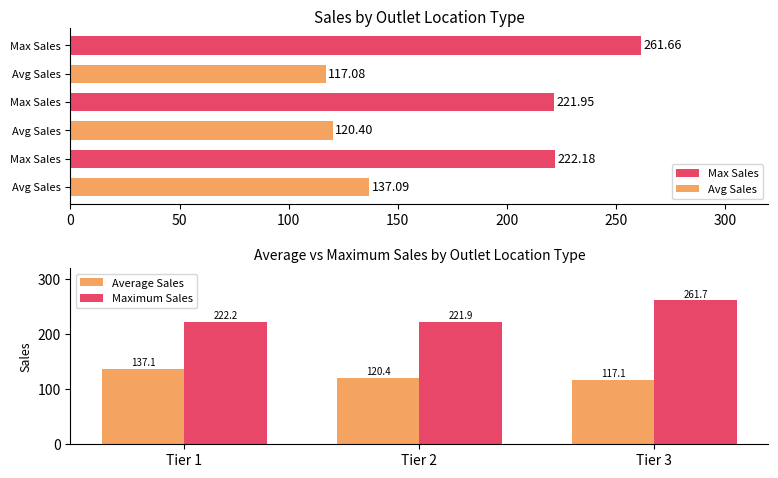

What is the value of the Average Sales bar at the 1st from the left?

137.1